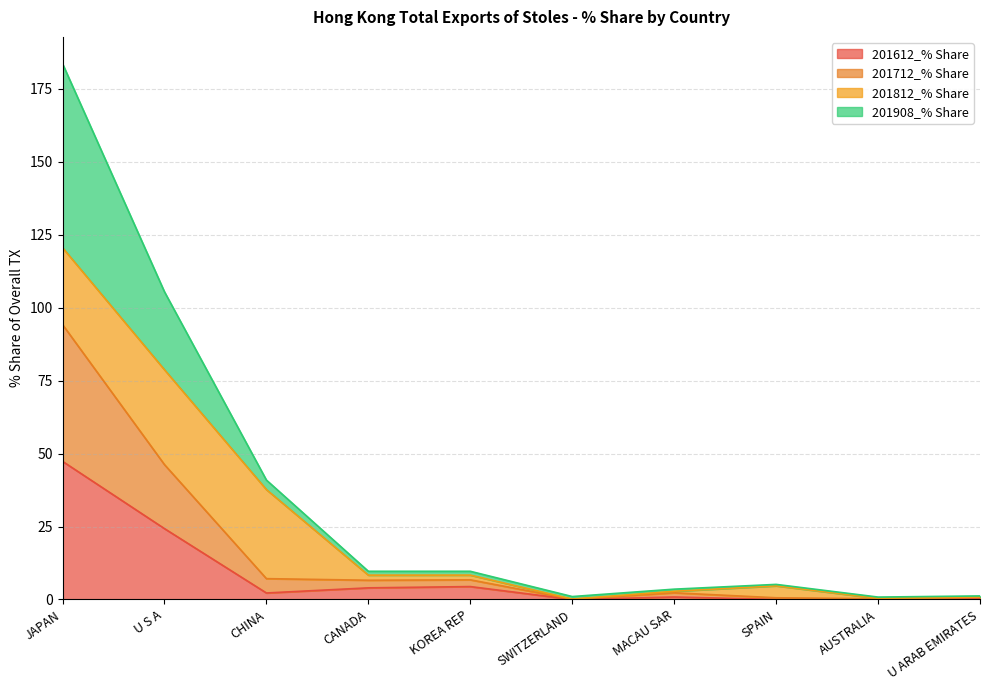

At which label is 201612_% Share closest to 23?

U S A